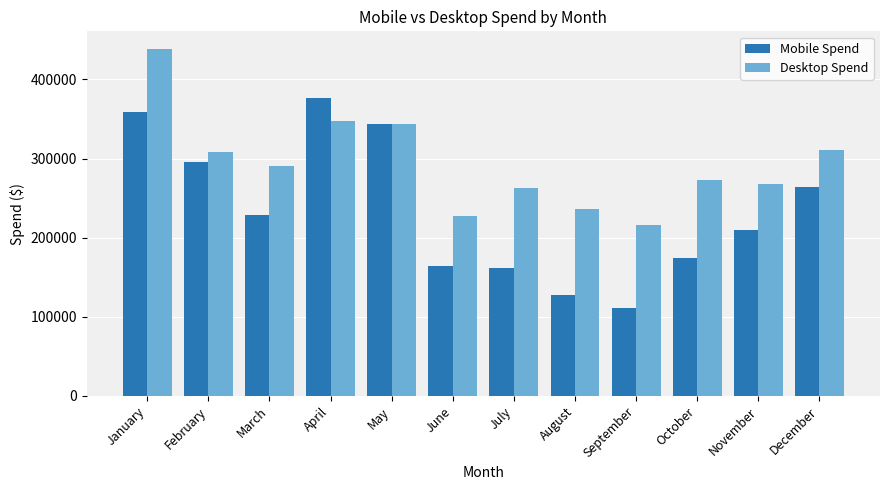

Which series changed the most between July and December?

Mobile Spend